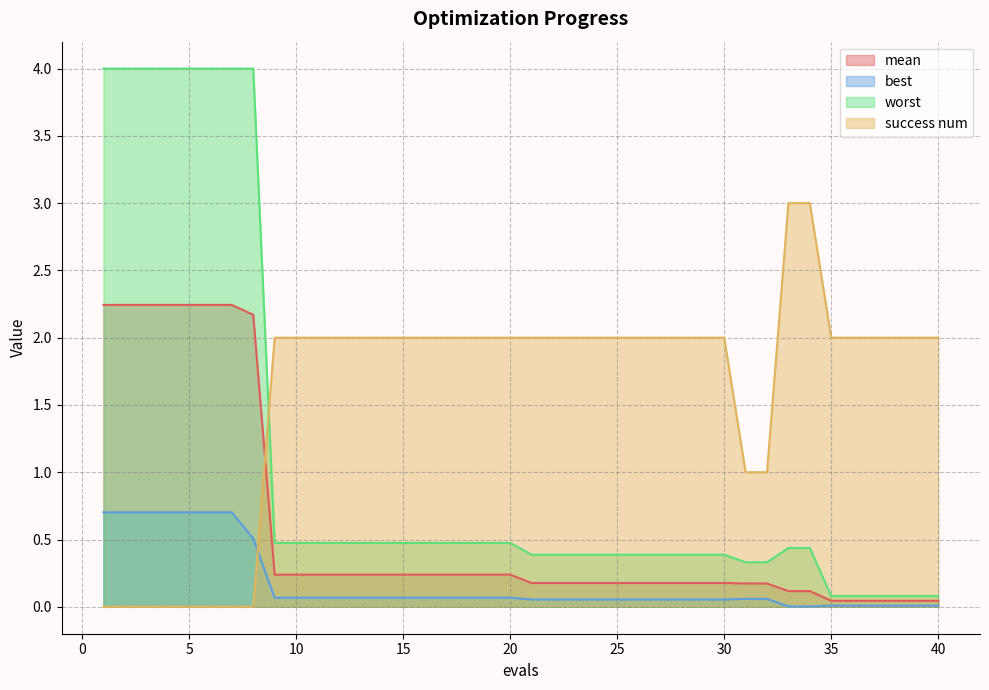

Does the chart have visible grid lines?

Yes